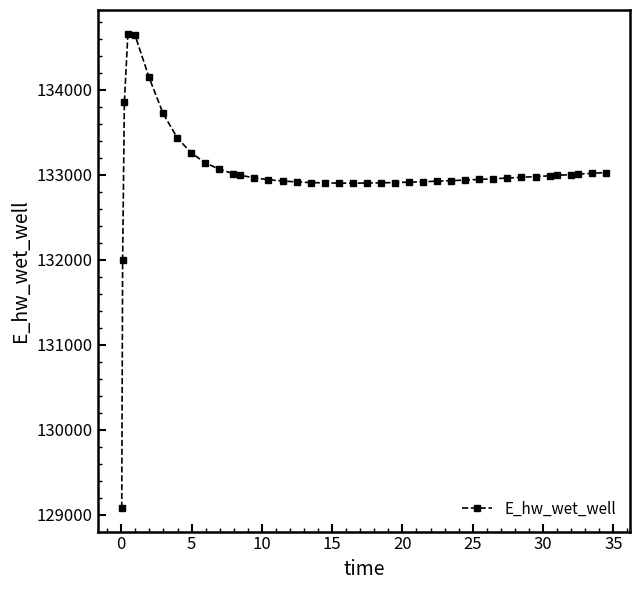

True or false: there are more than 0 points higher than both neighbors.

True